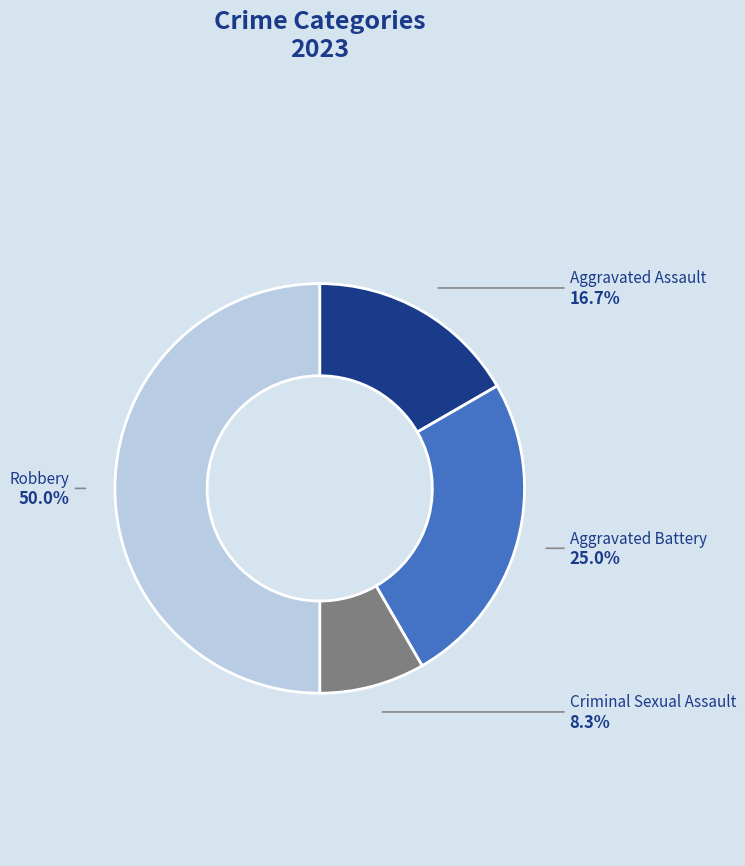

How many segments does this pie chart have?

4